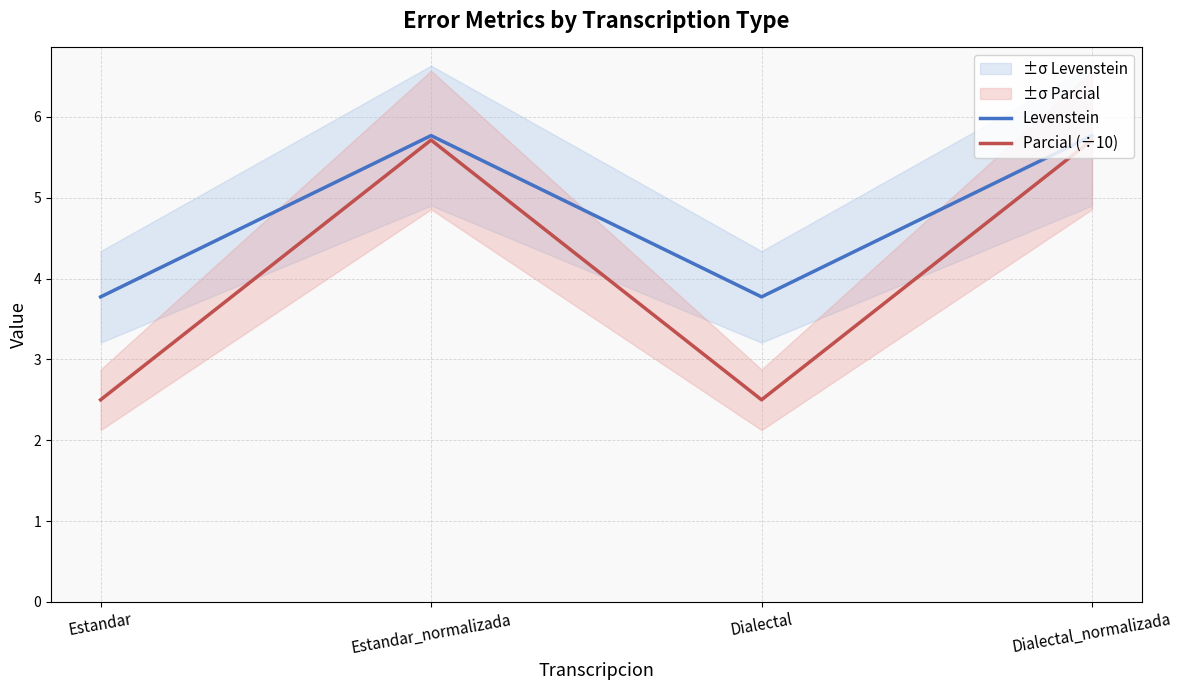

How many lines are shown in the chart?

2